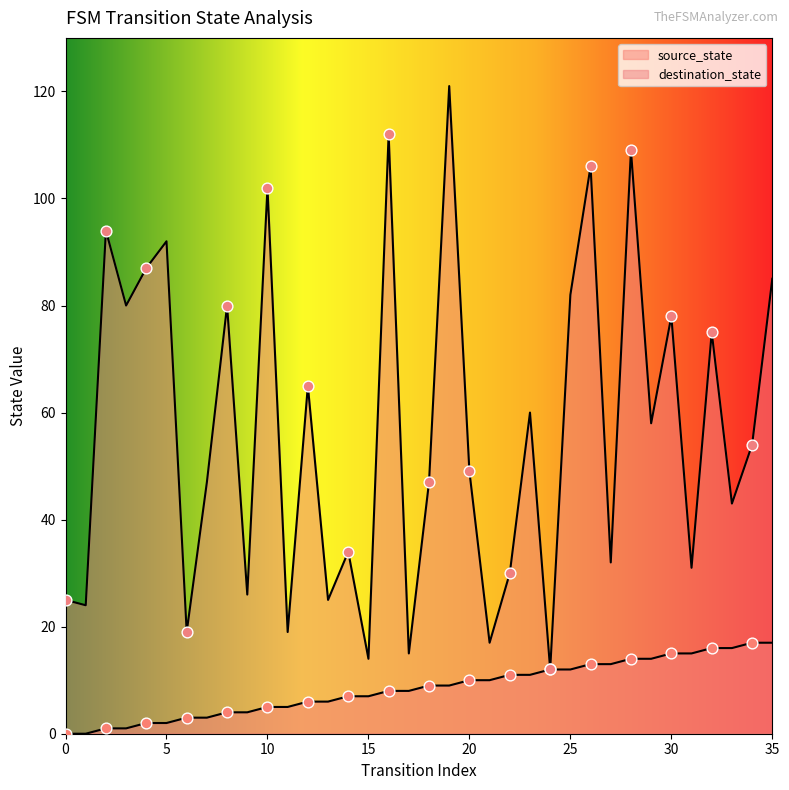

Which series has the widest spread of Y values?

destination_state